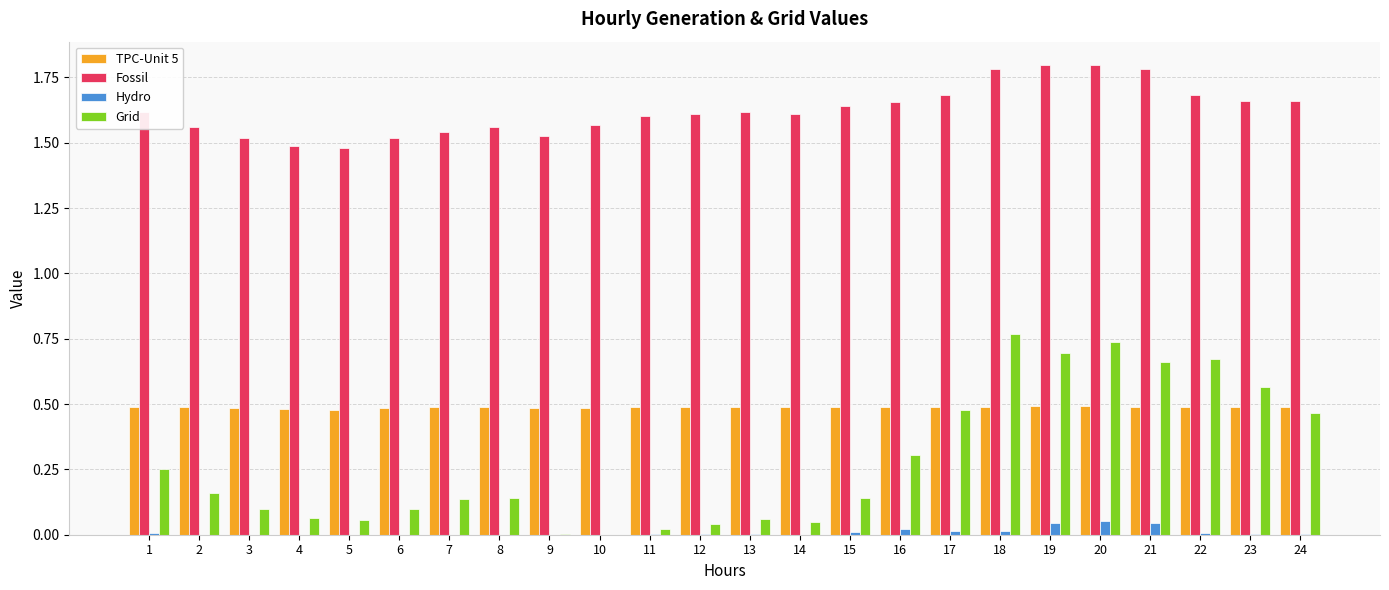

True or false: Grid has a value of 1.0 at 23.

False